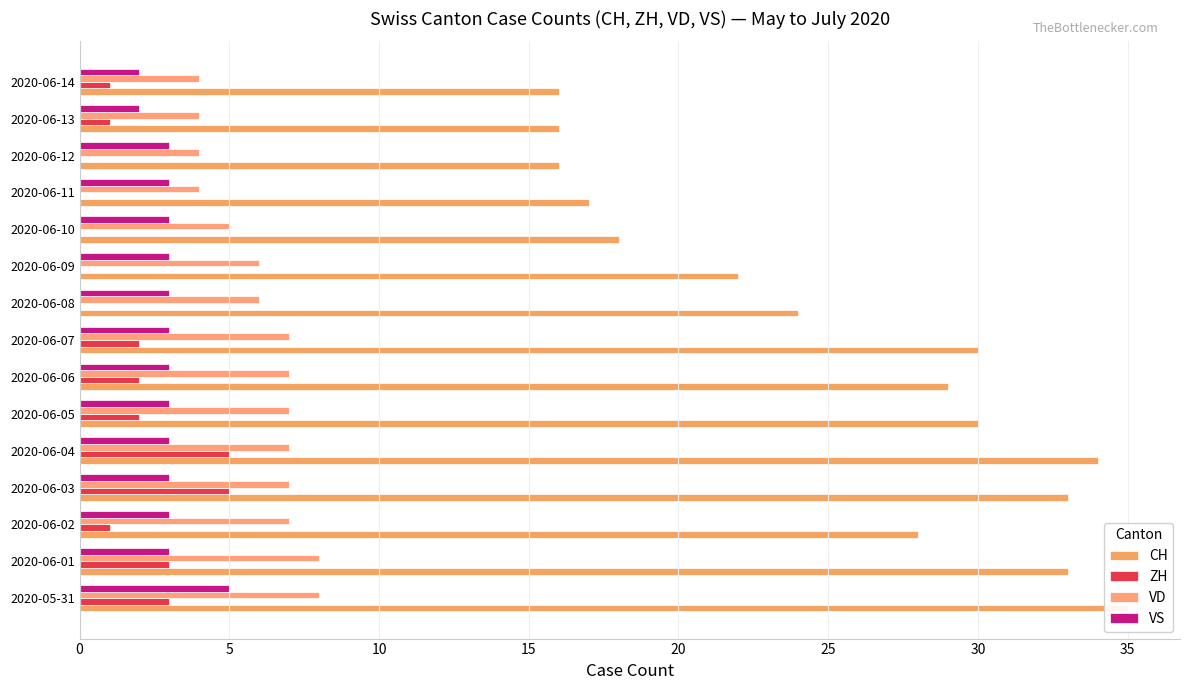

What is the sum of all ZH values?

25